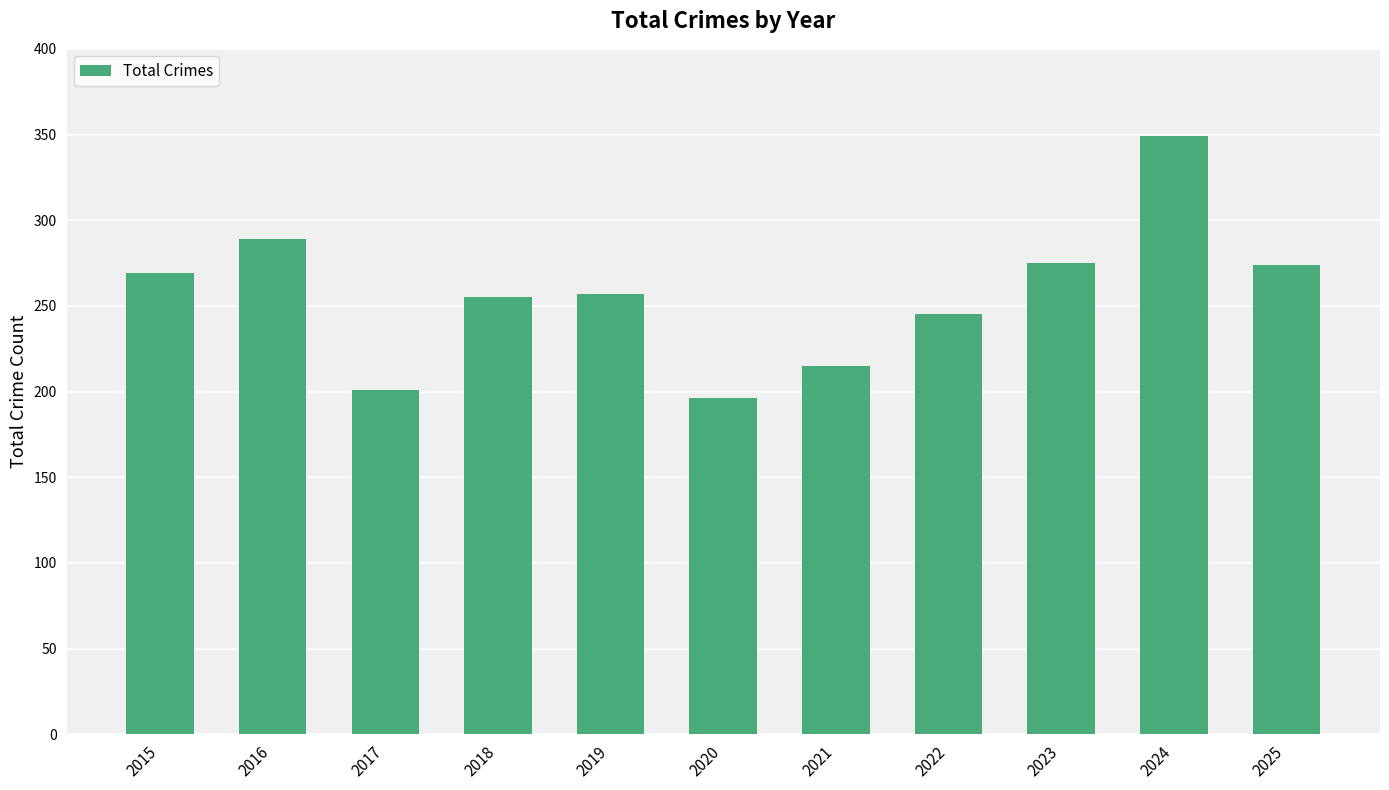

What is the value of the 5th bar from the left?

257